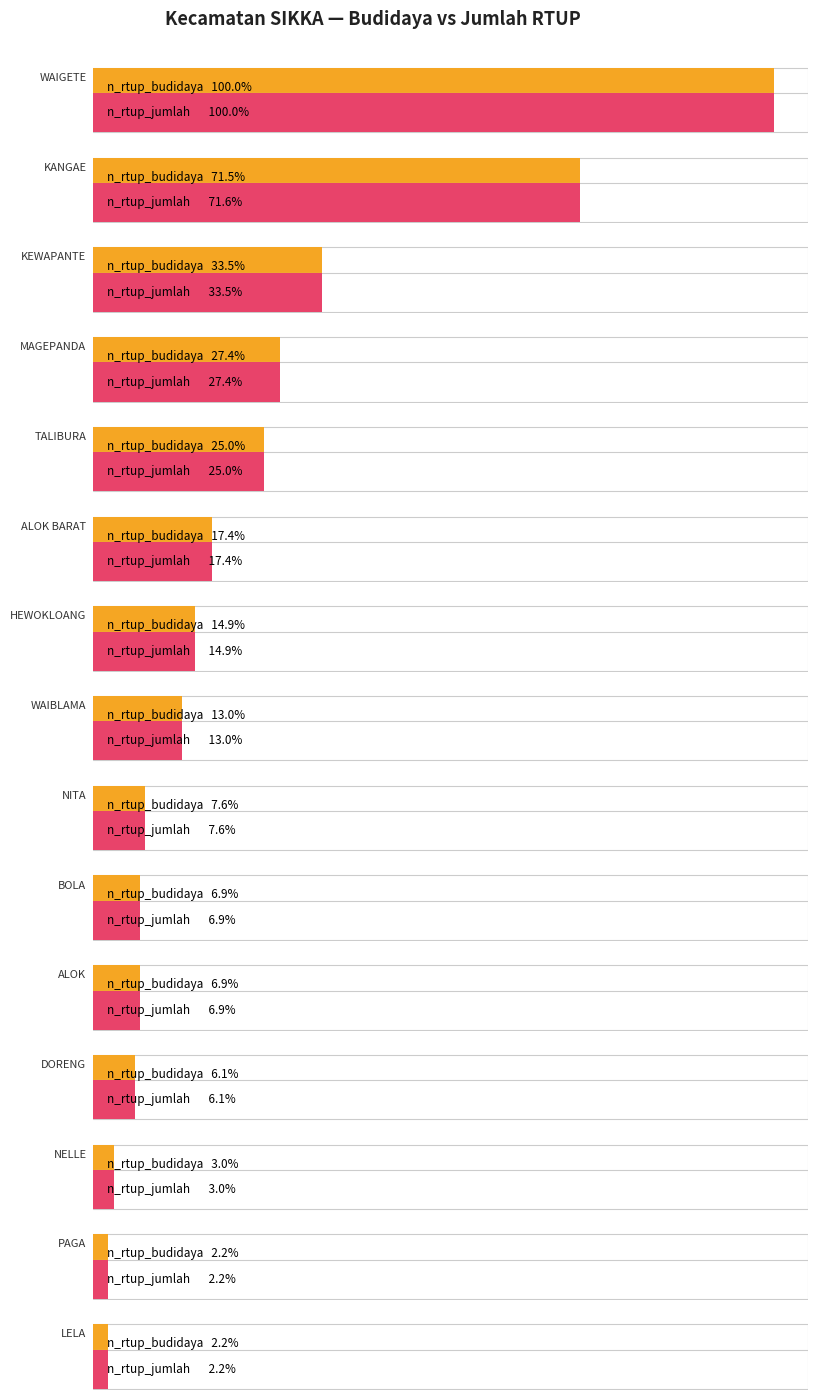

Is the value of n_rtup_budidaya at WAIBLAMA greater than the value of n_rtup_jumlah at ALOK BARAT?

No